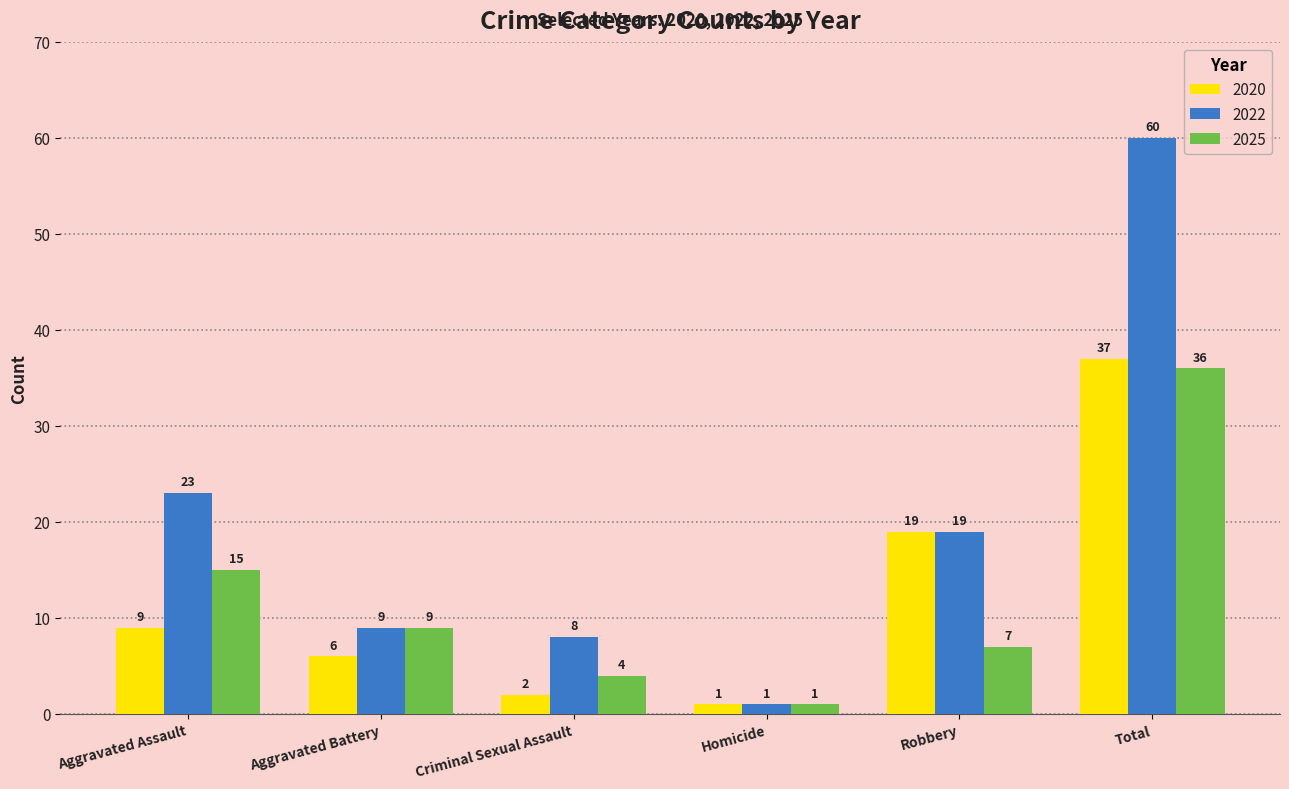

What is the difference between the 2020 values at Robbery and Criminal Sexual Assault?

17